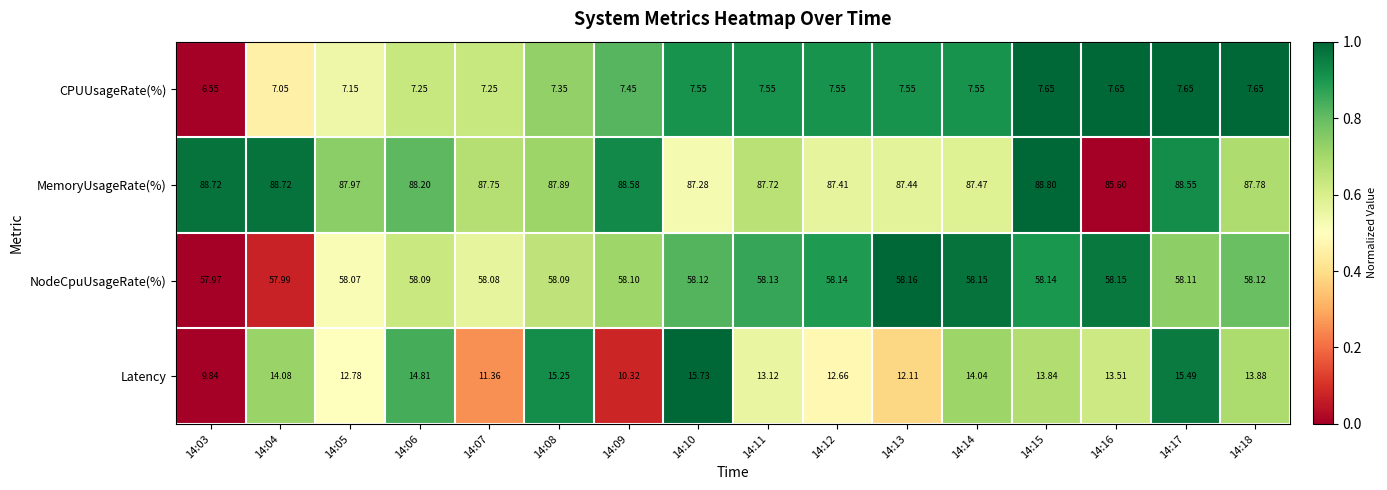

What is the difference between the highest and lowest values at 14:07?

80.5